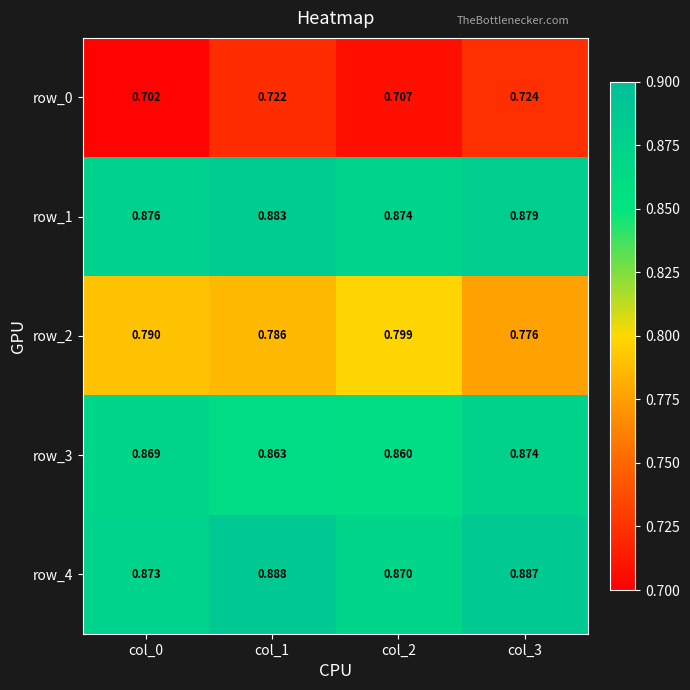

Is the value of row_0 at col_2 greater than the value of row_2 at col_0?

No